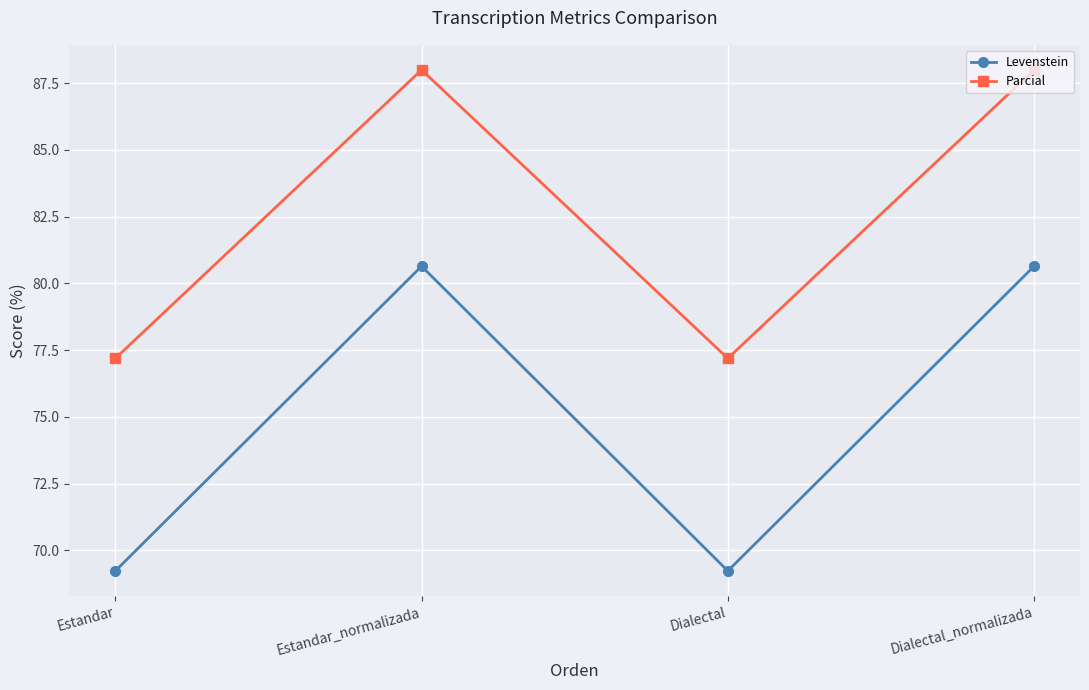

Reading right to left, list all the values displayed in this chart.

Levenstein: Dialectal_normalizada=80.6	Dialectal=69.2	Estandar_normalizada=80.6	Estandar=69.2
Parcial: Dialectal_normalizada=88.0	Dialectal=77.2	Estandar_normalizada=88.0	Estandar=77.2